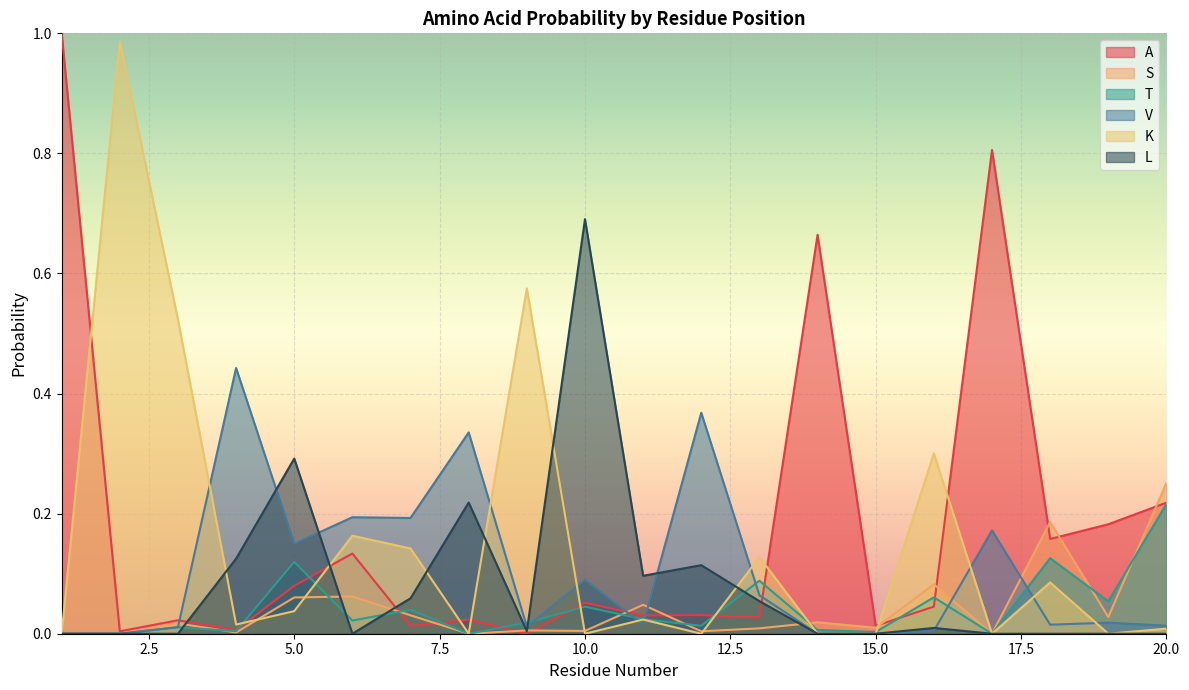

What is the maximum value shown in the chart?

1.0